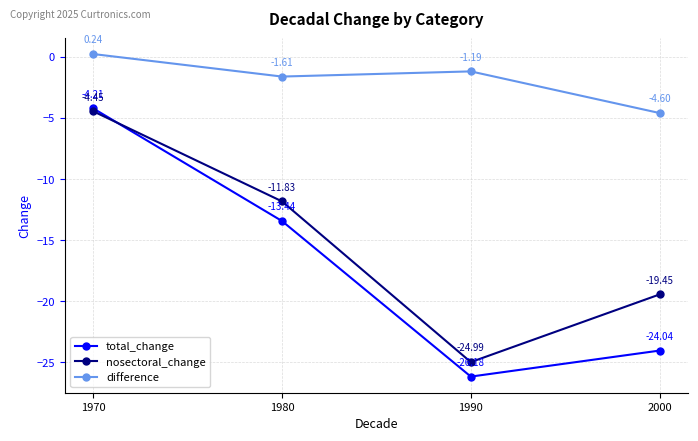

Which series has the largest range (max minus min)?

total_change